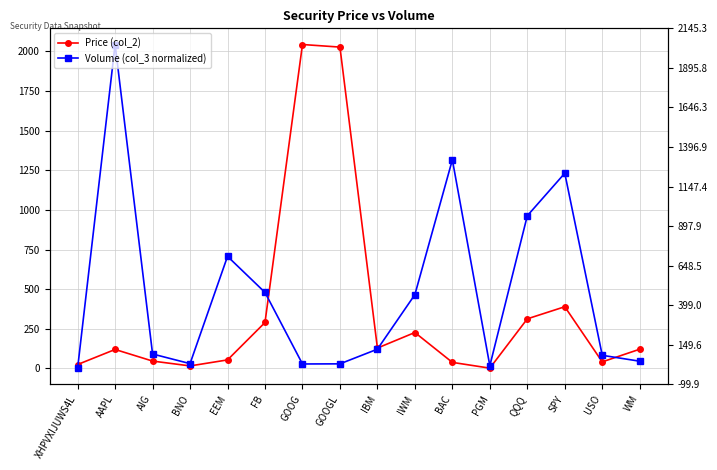

Reading left to right, what are all the values shown in this chart?

Price (col_2): XHPVXIJUWS4L=25.1	AAPL=120.0	AIG=46.8	BNO=16.3	EEM=54.1	FB=290.1	GOOG=2043.2	GOOGL=2027.0	IBM=128.9	IWM=226.9	BAC=38.5	PGM=2.2	QQQ=313.1	SPY=389.5	USO=41.8	WM=121.6
Volume (col_3 normalized): XHPVXIJUWS4L=2.2	AAPL=2043.2	AIG=91.4	BNO=30.7	EEM=707.1	FB=479.8	GOOG=28.5	GOOGL=29.3	IBM=121.9	IWM=465.9	BAC=1316.2	PGM=17.3	QQQ=963.3	SPY=1231.5	USO=83.1	WM=45.9